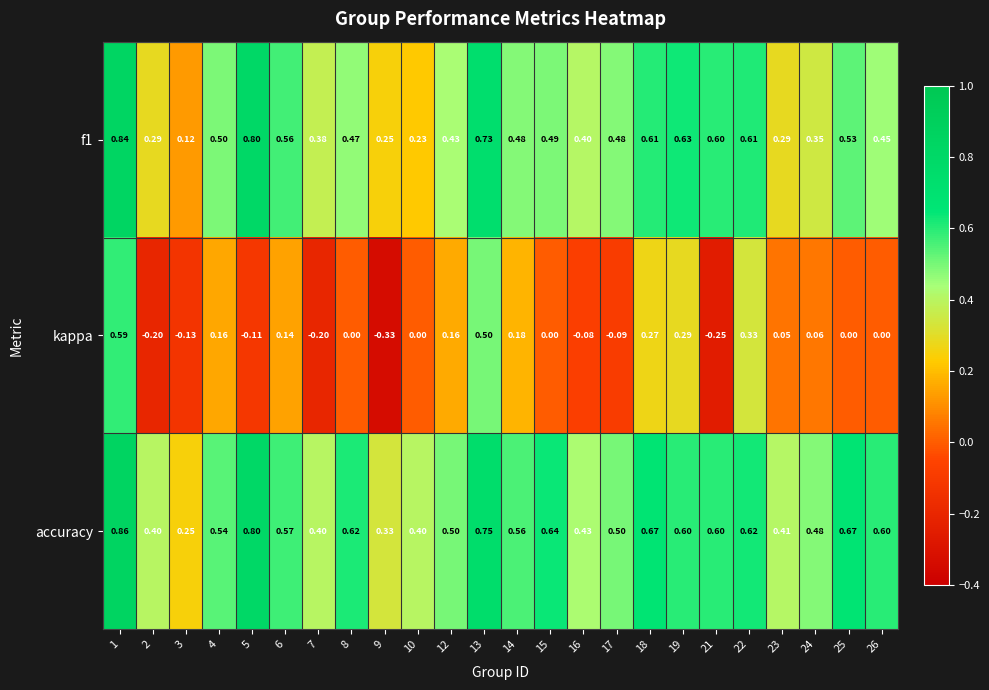

Is the value of f1 at 15 greater than the value of accuracy at 17?

No